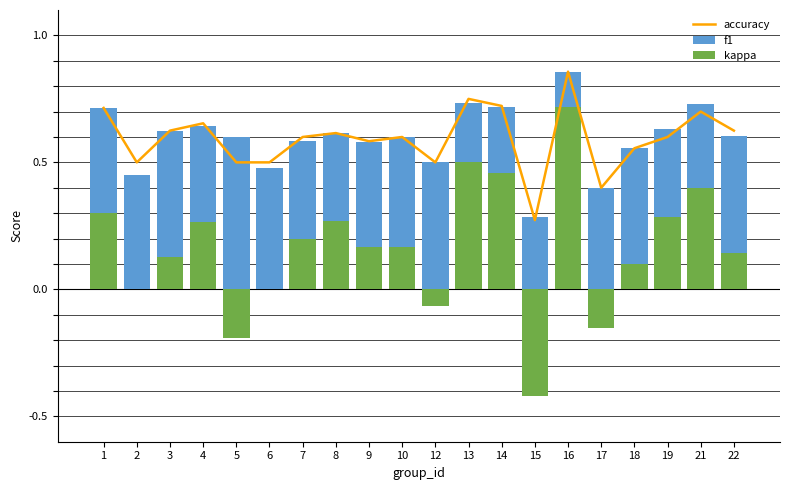

What value does the kappa series have at 4?

0.3